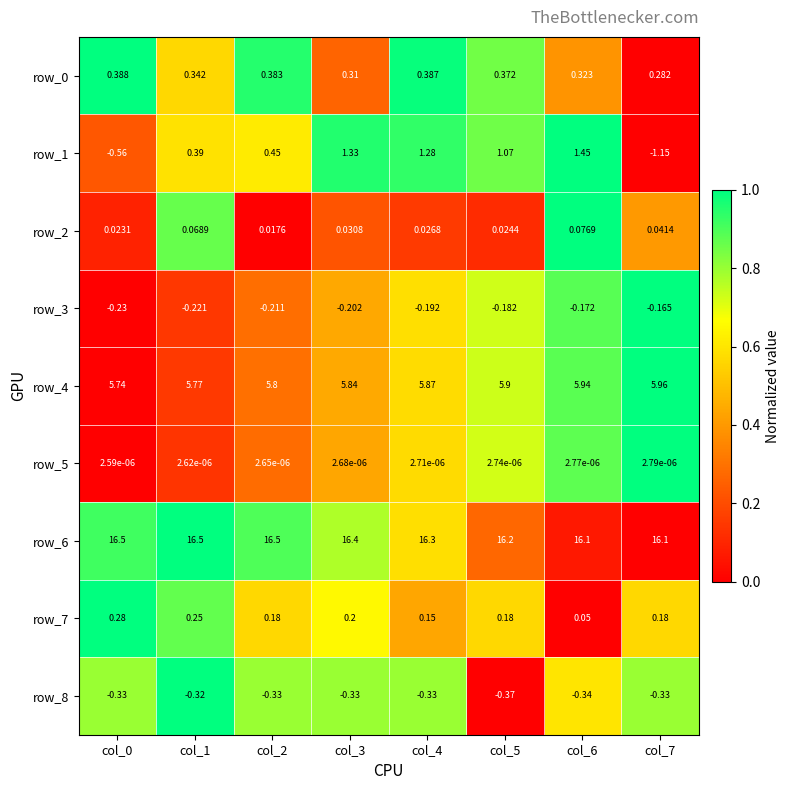

At which label is row_5 closest to 0?

col_0